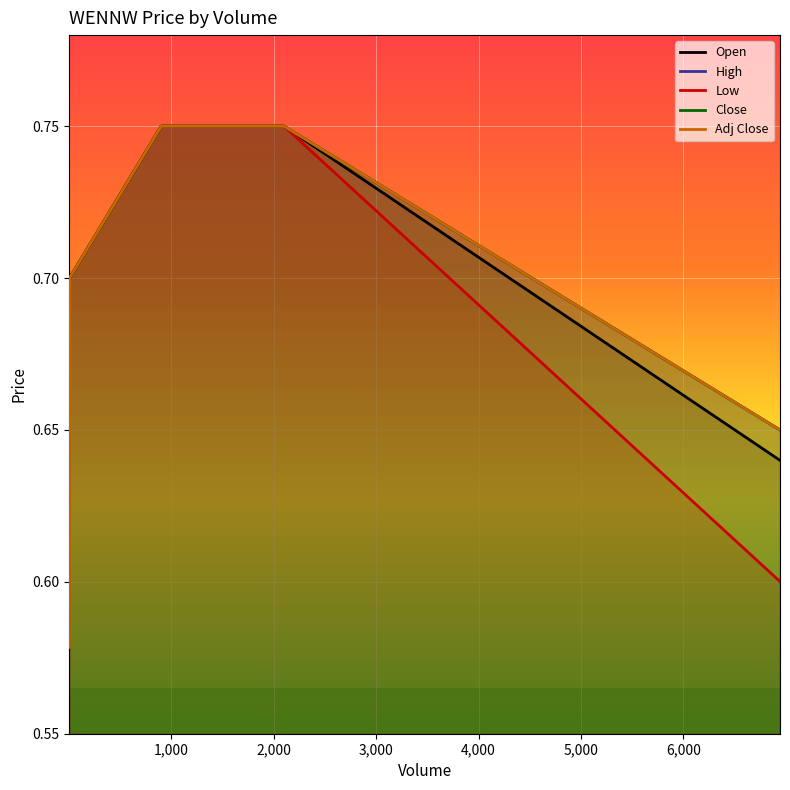

True or false: Adj Close and Close intersect in this chart.

False